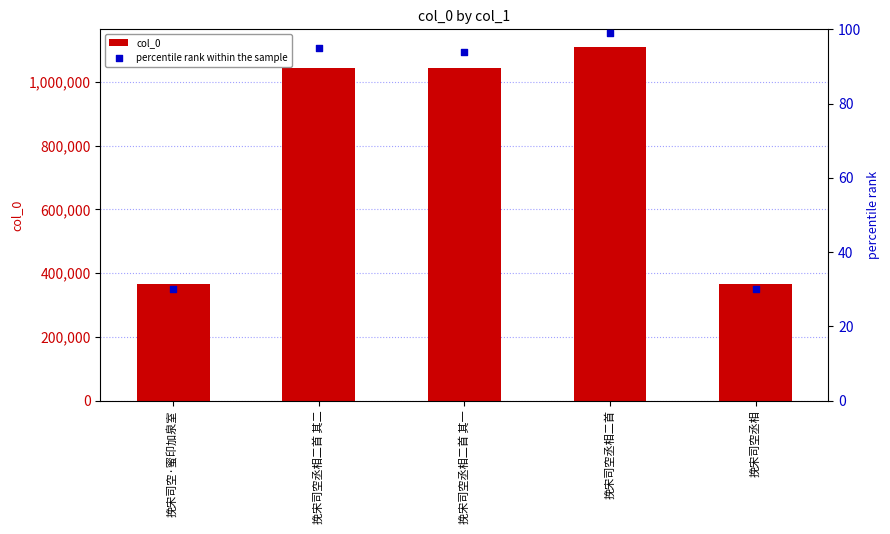

Which series has the largest total across all categories?

col_0